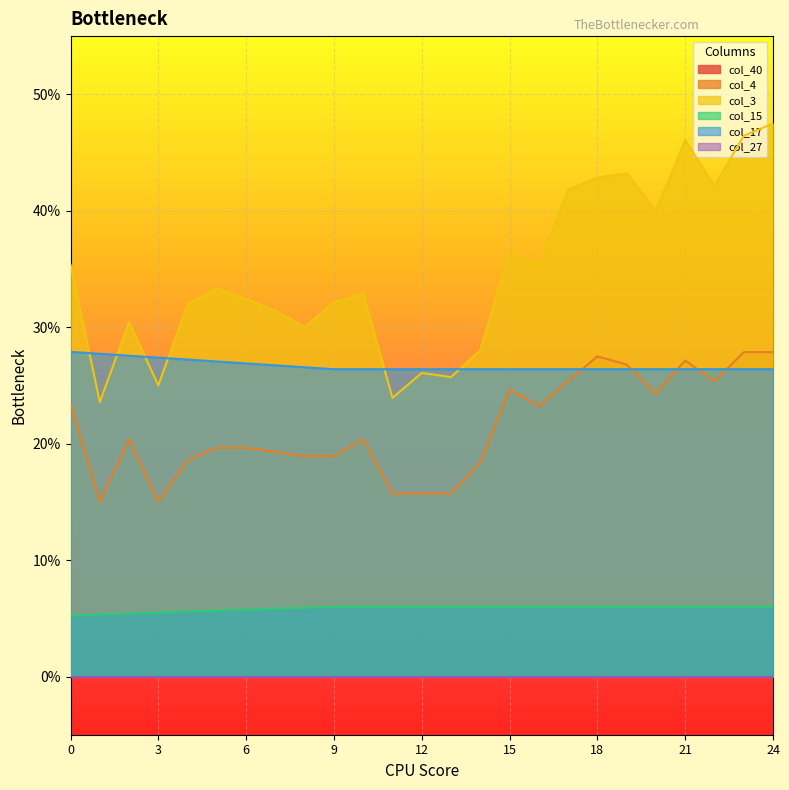

What is the total value across all series at 13?

0.7